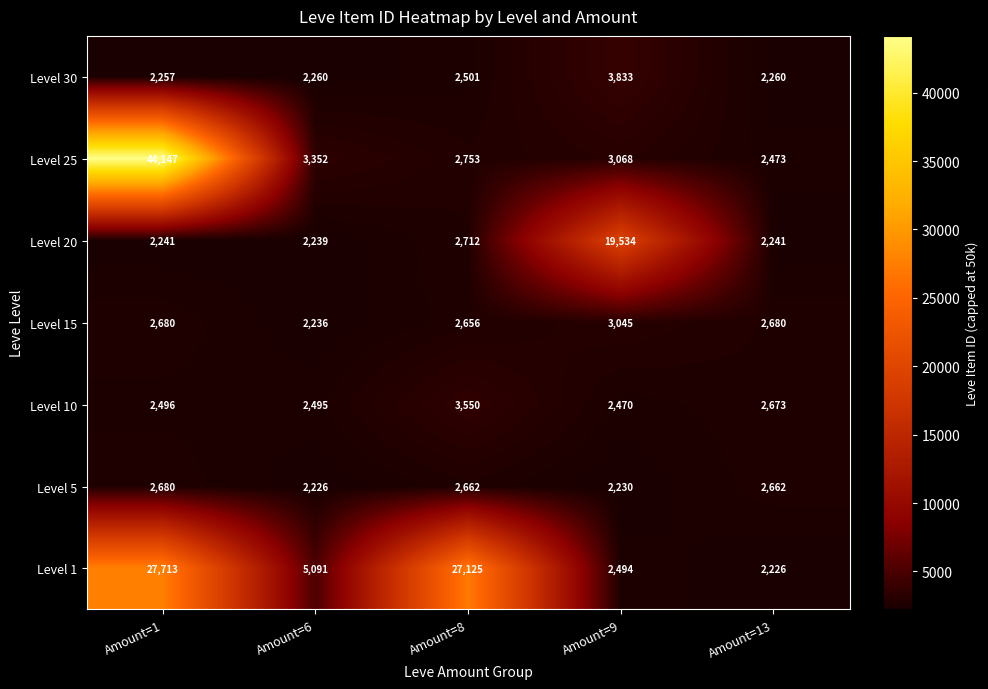

What is the total value across all series at Amount=1?

84214